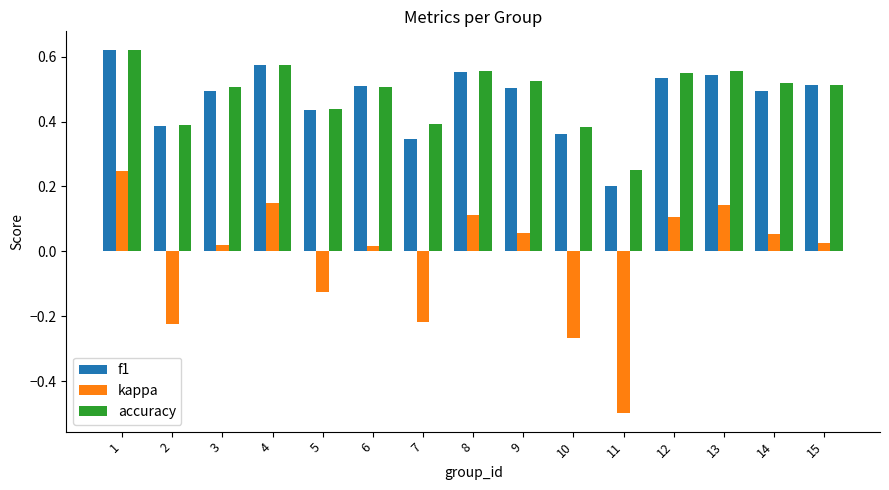

The value of f1 at 2 is 0.4. True or false?

True